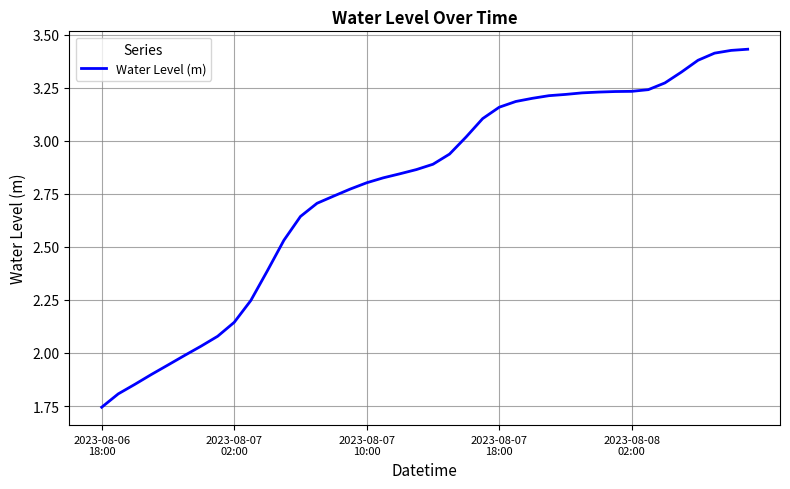

What is the difference between the maximum and second lowest values?

1.6